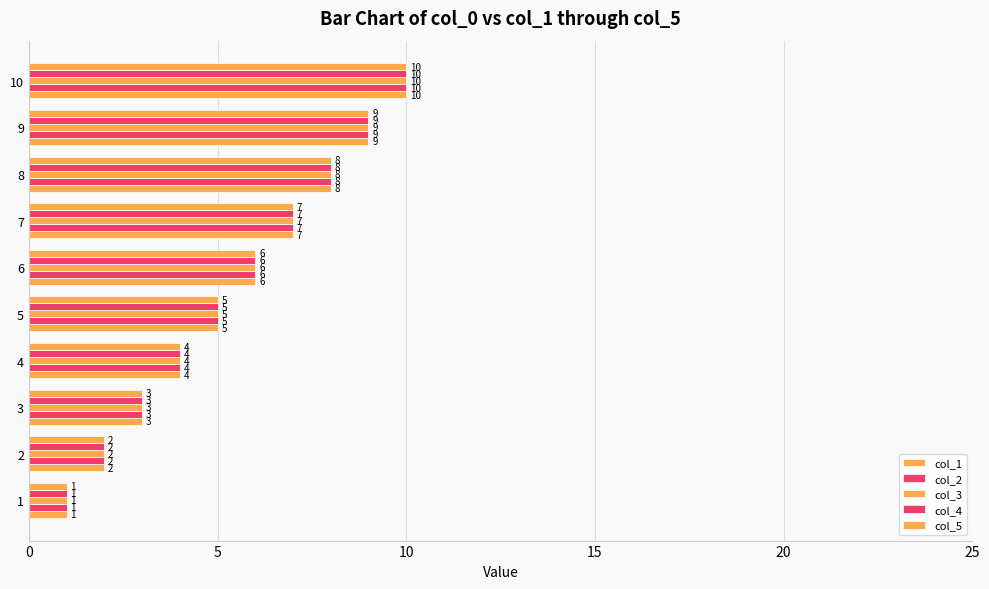

How many data points in col_5 are less than 6?

5